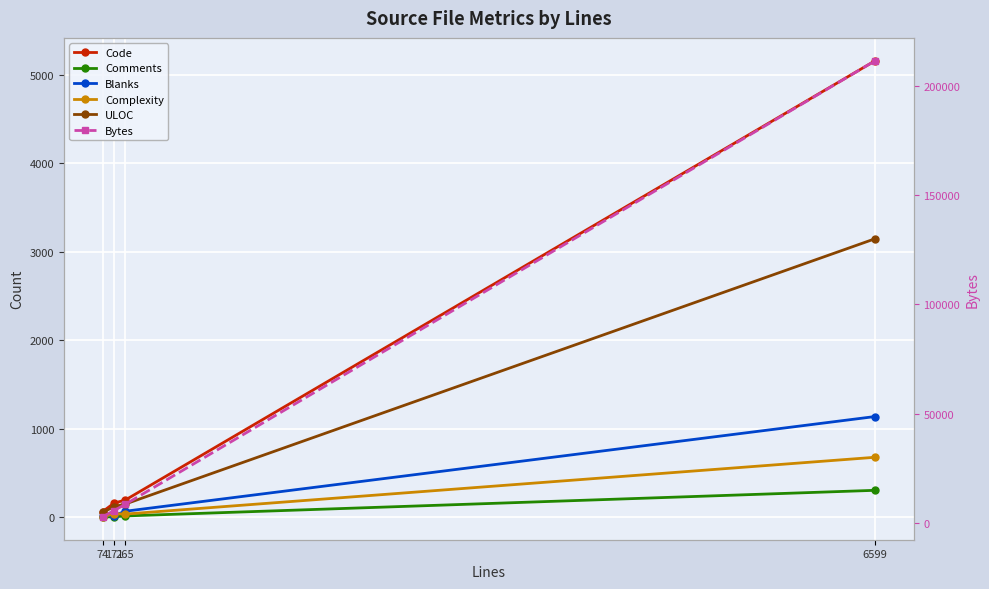

What is the maximum value for Code?

5162